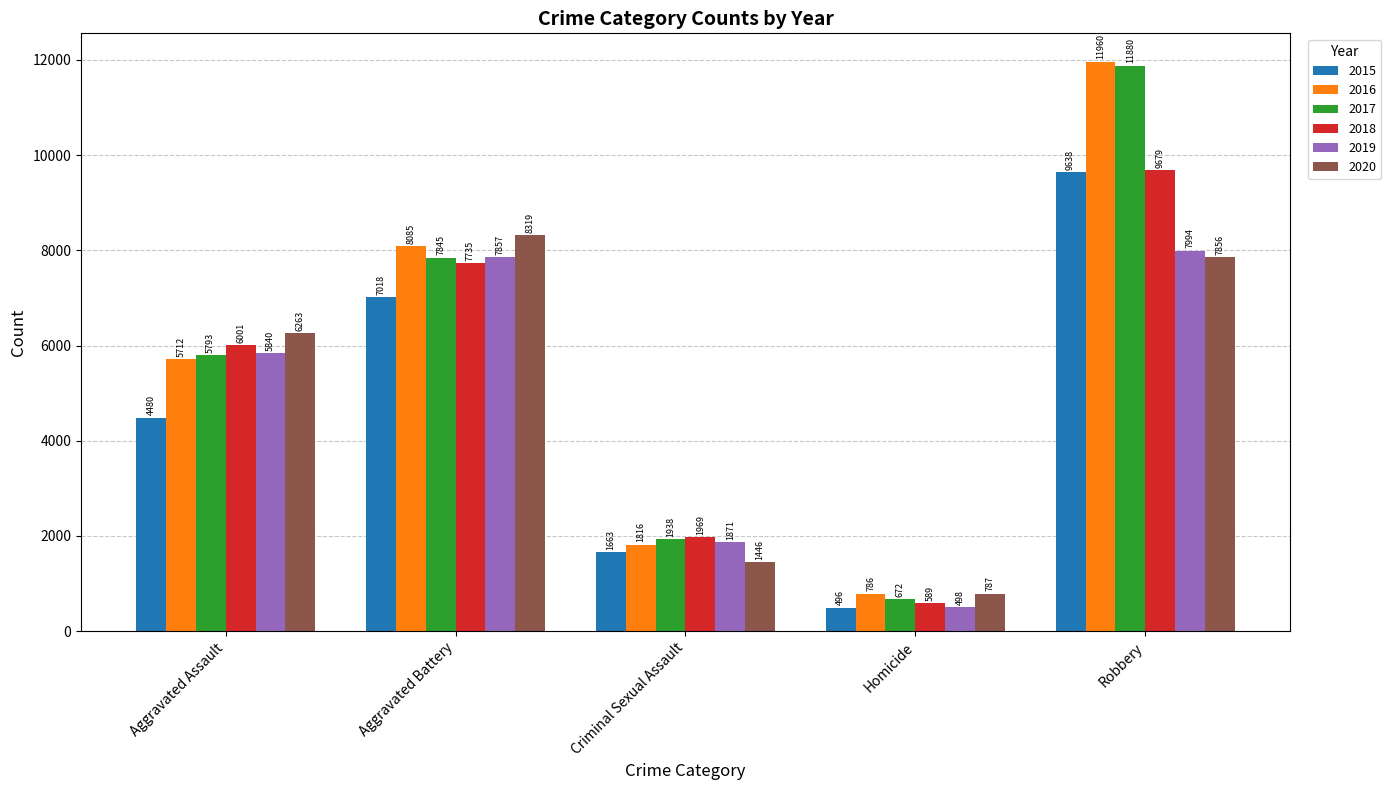

What are all the series names shown in the legend?

2015, 2016, 2017, 2018, 2019, 2020